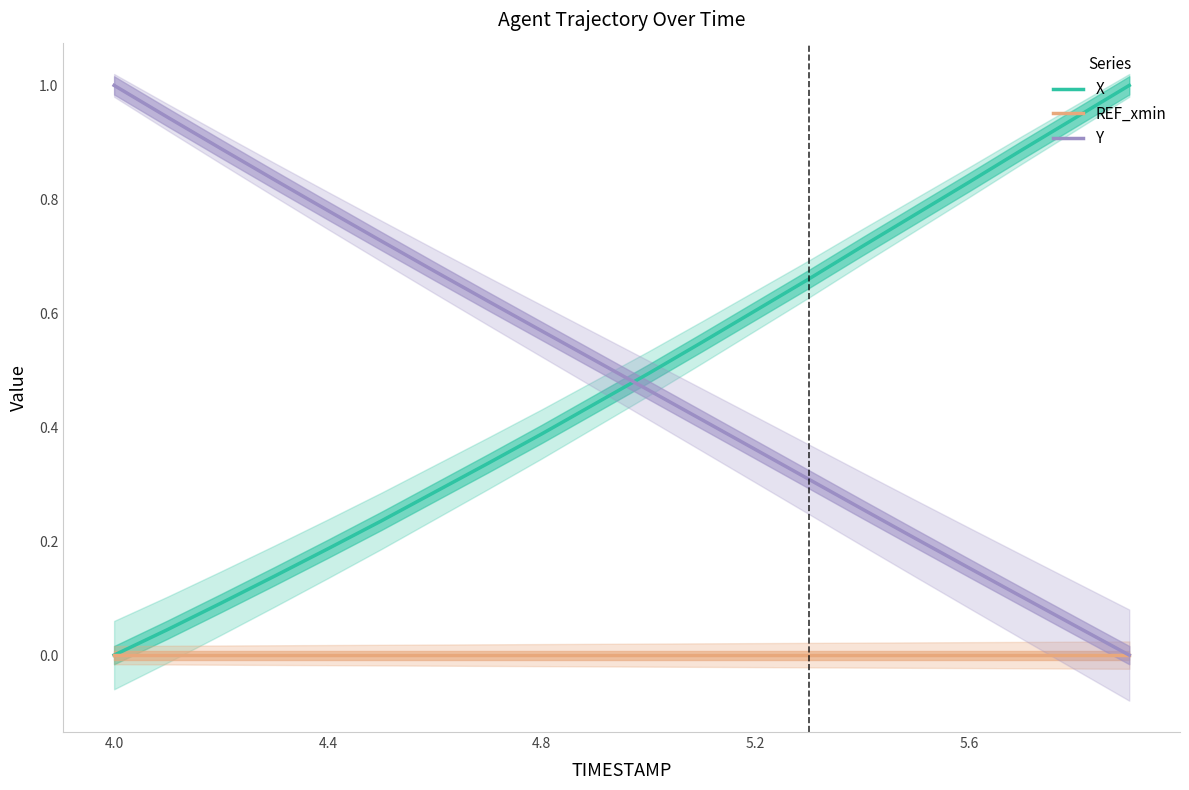

Is it true that X equals 1.4 at 5.6?

False